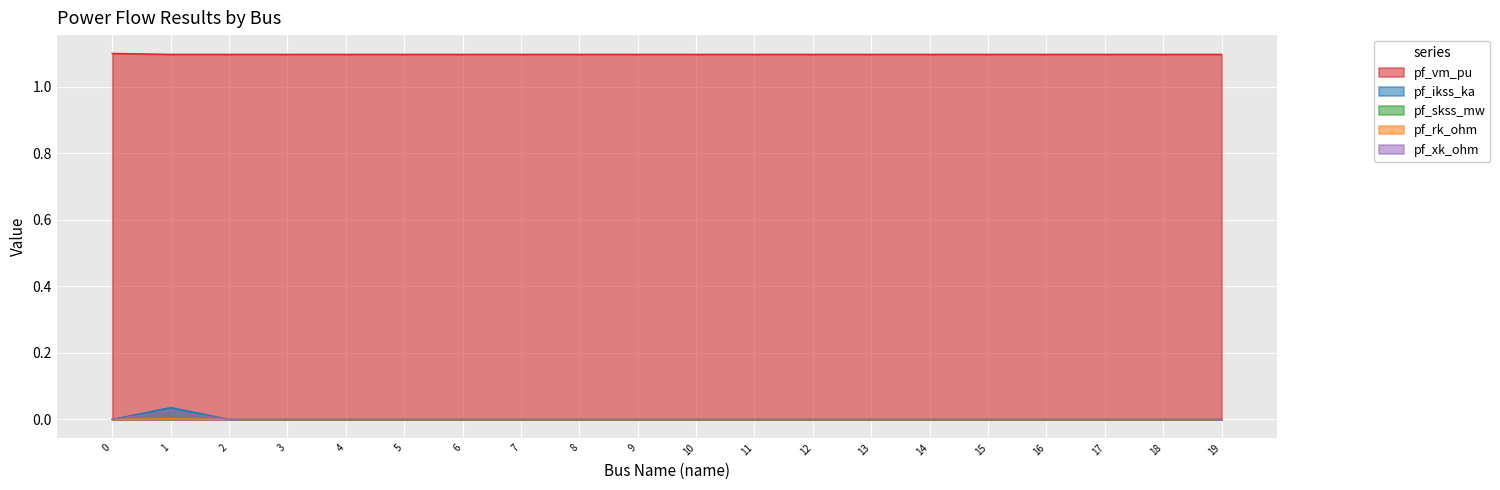

Reading left to right, transcribe all the data shown in this chart.

pf_vm_pu: 1.1	1.1	1.1	1.1	1.1	1.1	1.1	1.1	1.1	1.1	1.1	1.1	1.1	1.1	1.1	1.1	1.1	1.1	1.1	1.1
pf_ikss_ka: 0.0	0.0	0.0	0.0	0.0	0.0	0.0	0.0	0.0	0.0	0.0	0.0	0.0	0.0	0.0	0.0	0.0	0.0	0.0	0.0
pf_skss_mw: 0.0	0.0	0.0	0.0	0.0	0.0	0.0	0.0	0.0	0.0	0.0	0.0	0.0	0.0	0.0	0.0	0.0	0.0	0.0	0.0
pf_rk_ohm: 0.0	0.0	0.0	0.0	0.0	0.0	0.0	0.0	0.0	0.0	0.0	0.0	0.0	0.0	0.0	0.0	0.0	0.0	0.0	0.0
pf_xk_ohm: 0.0	0.0	0.0	0.0	0.0	0.0	0.0	0.0	0.0	0.0	0.0	0.0	0.0	0.0	0.0	0.0	0.0	0.0	0.0	0.0